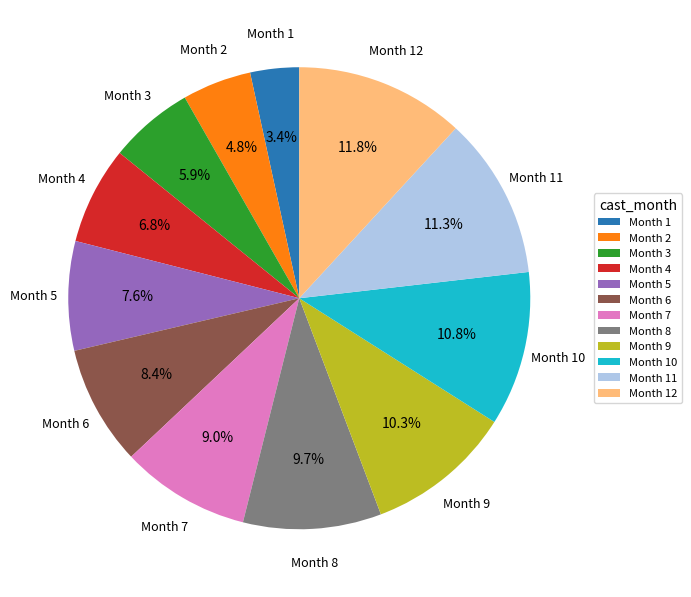

Is there a majority slice in this chart?

No